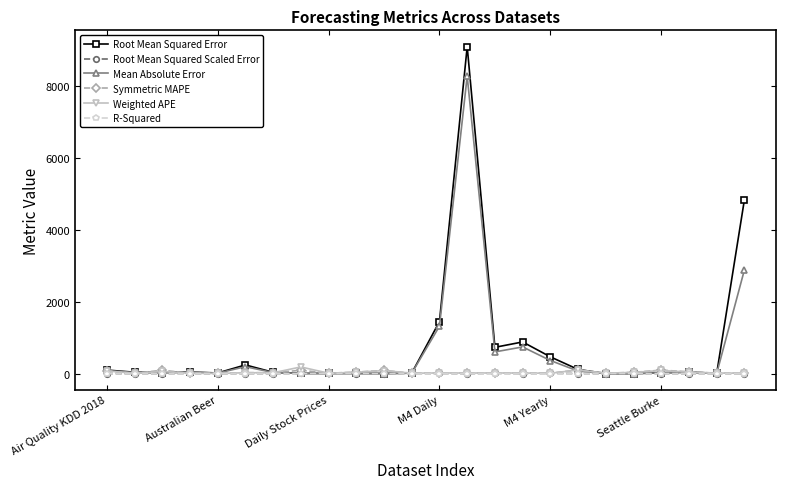

At which category does R-Squared reach its first local peak?

Australian Beer